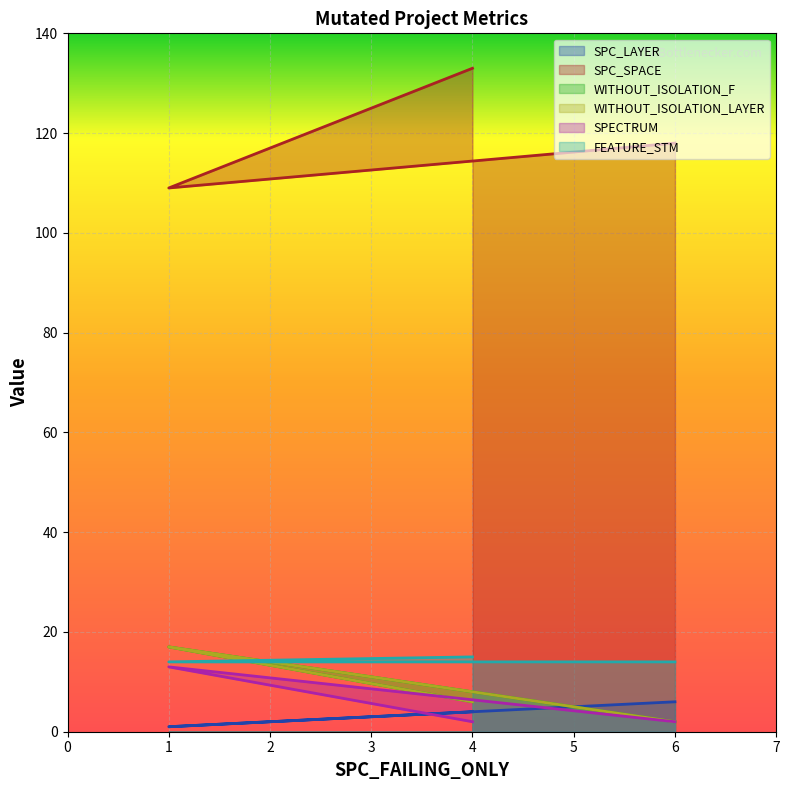

Which series has the largest range (max minus min)?

SPC_SPACE